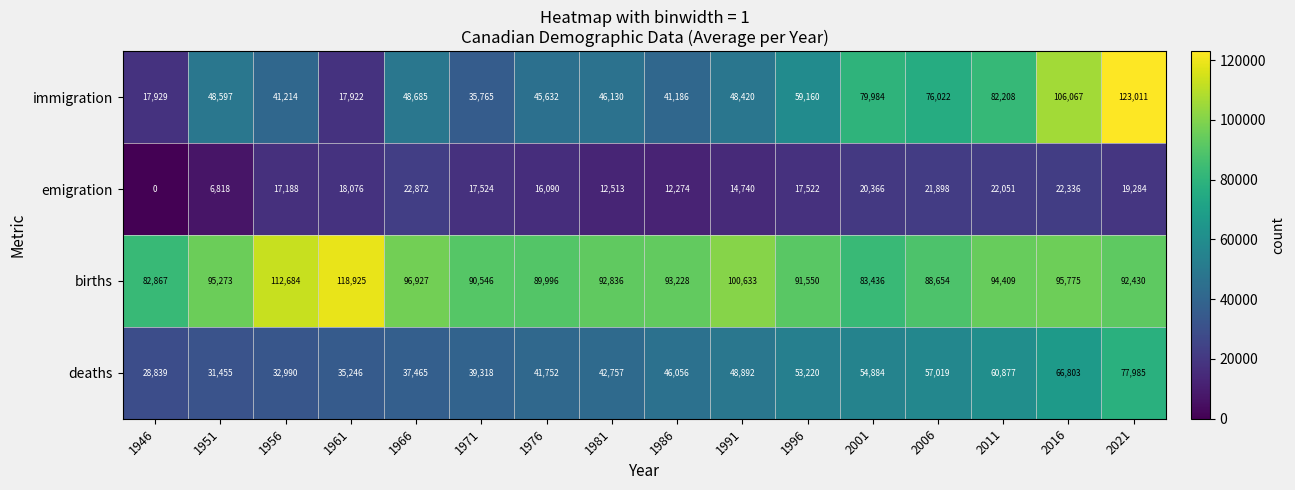

Which category has the lowest value in the emigration series?

1946